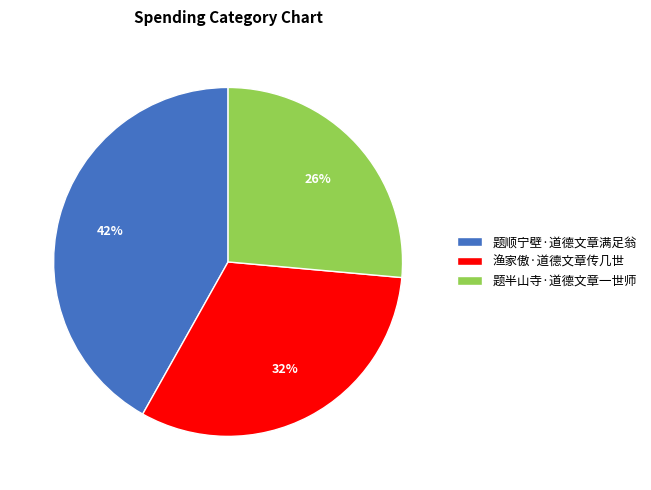

Rank the categories by value from highest to lowest.

题顺宁壁·道德文章满足翁, 渔家傲·道德文章传几世, 题半山寺·道德文章一世师